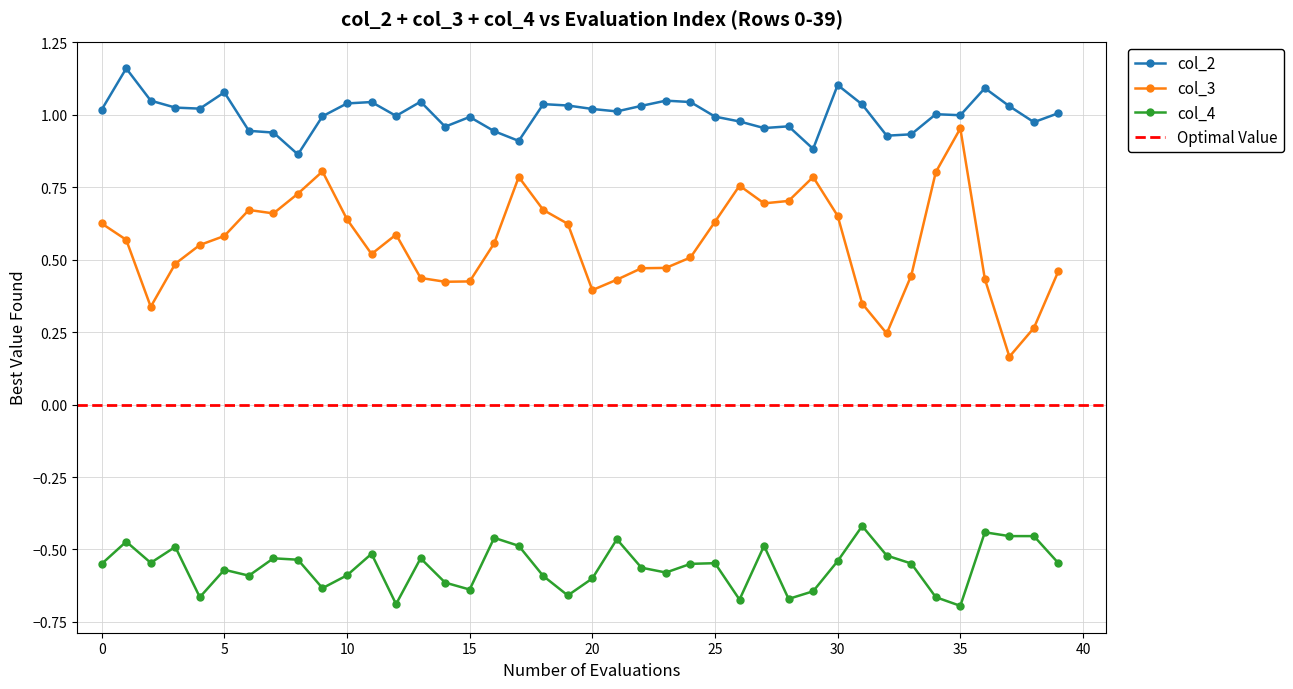

At which label does col_2 first exceed 1?

0